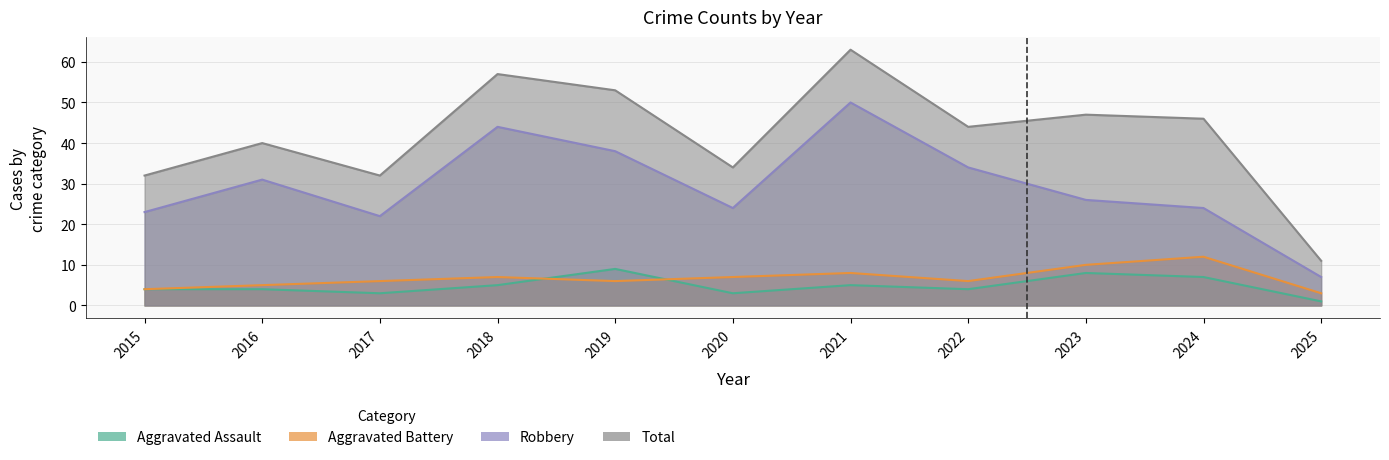

The value of Aggravated Battery at 2022 is 10. True or false?

False